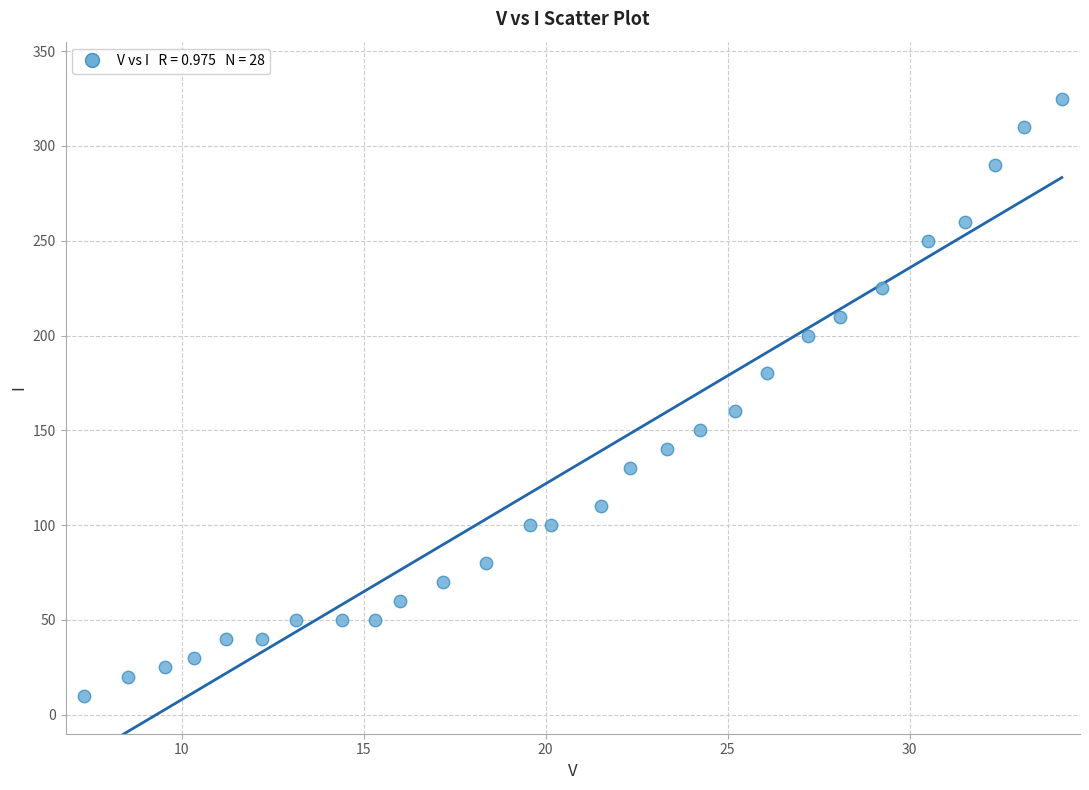

What Y value in the scatter plot is closest to 167?

160